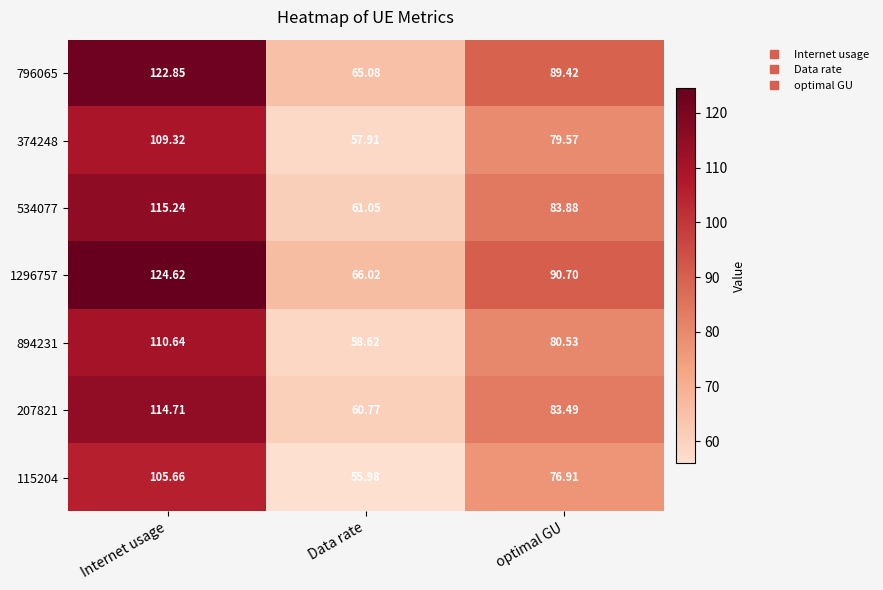

Which series has the largest total across all categories?

1296757